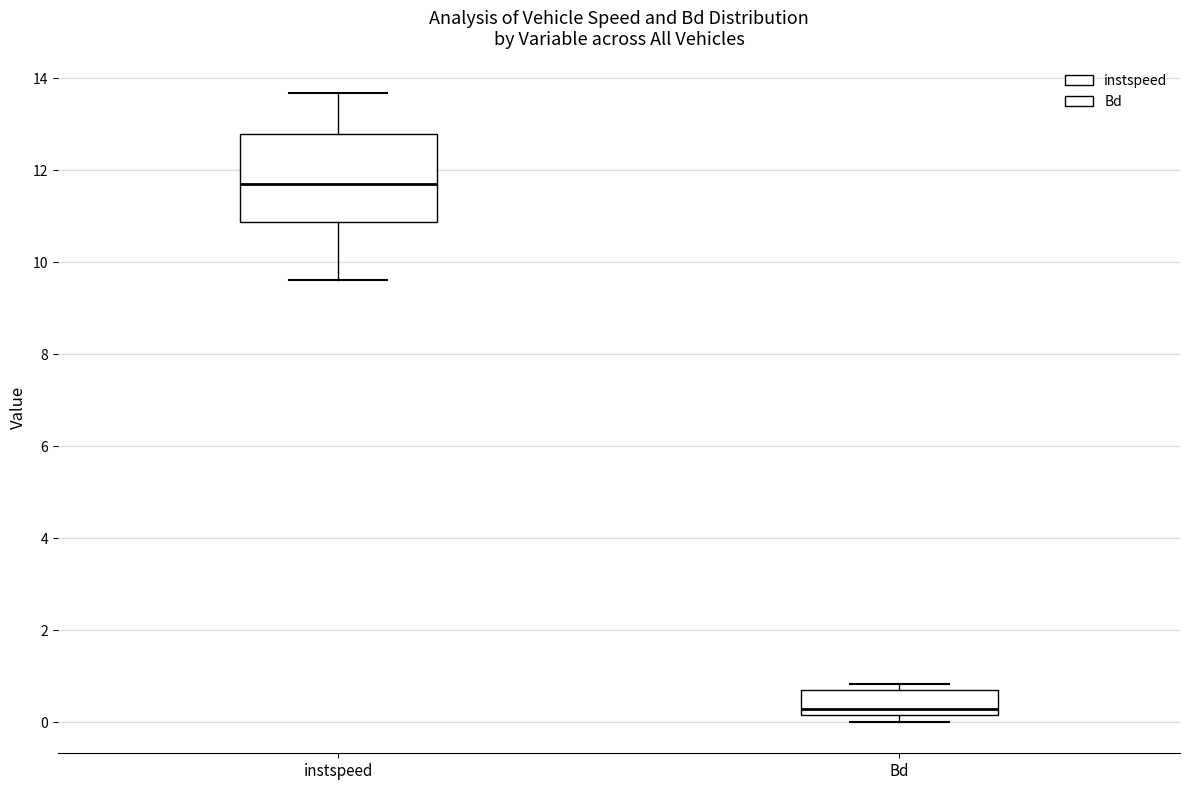

Where is the upper edge of the box for Bd on the y-axis? The values are not printed on the chart, so give them approximately, as read against the axis.

0.6